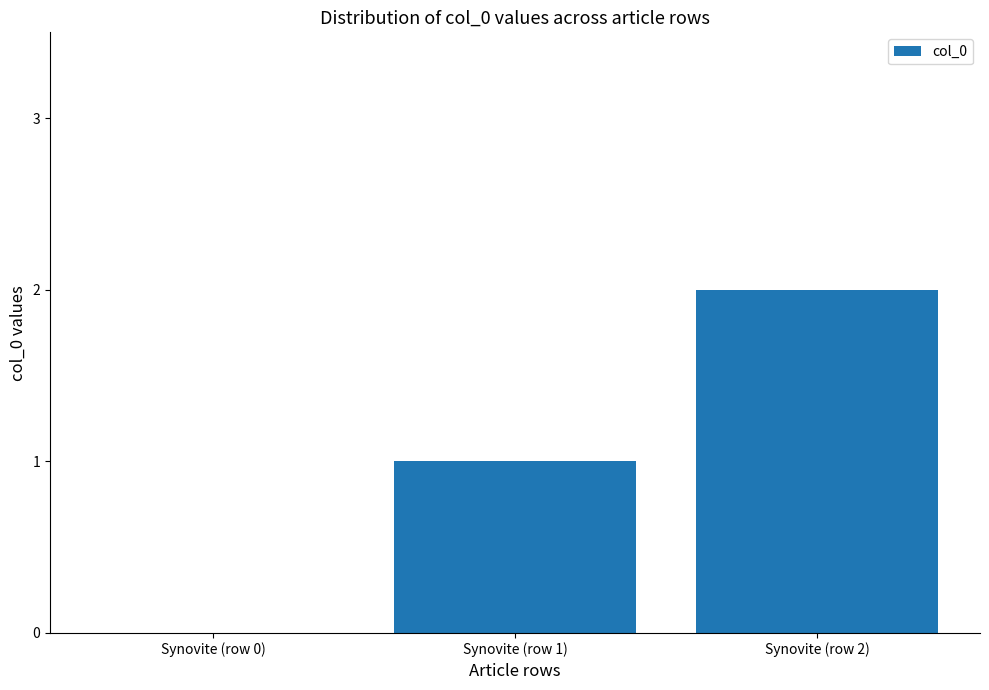

What is the difference between the values at Synovite (row 1) and Synovite (row 2)?

1